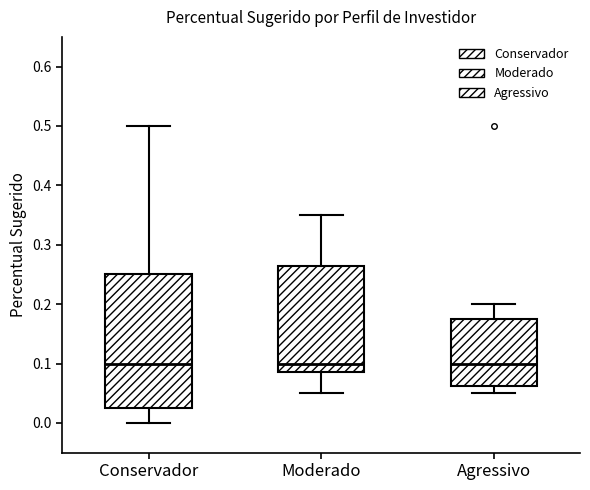

Reading left to right, read every box against the y-axis: the position of its median line, the range the box covers, and the ends of its whiskers. The values are not printed on the chart, so give them approximately, as read against the axis.

Conservador: median 0.10, box 0.03 to 0.25, whiskers 0.00 to 0.50
Moderado: median 0.10, box 0.09 to 0.27, whiskers 0.05 to 0.35
Agressivo: median 0.10, box 0.06 to 0.18, whiskers 0.05 to 0.20